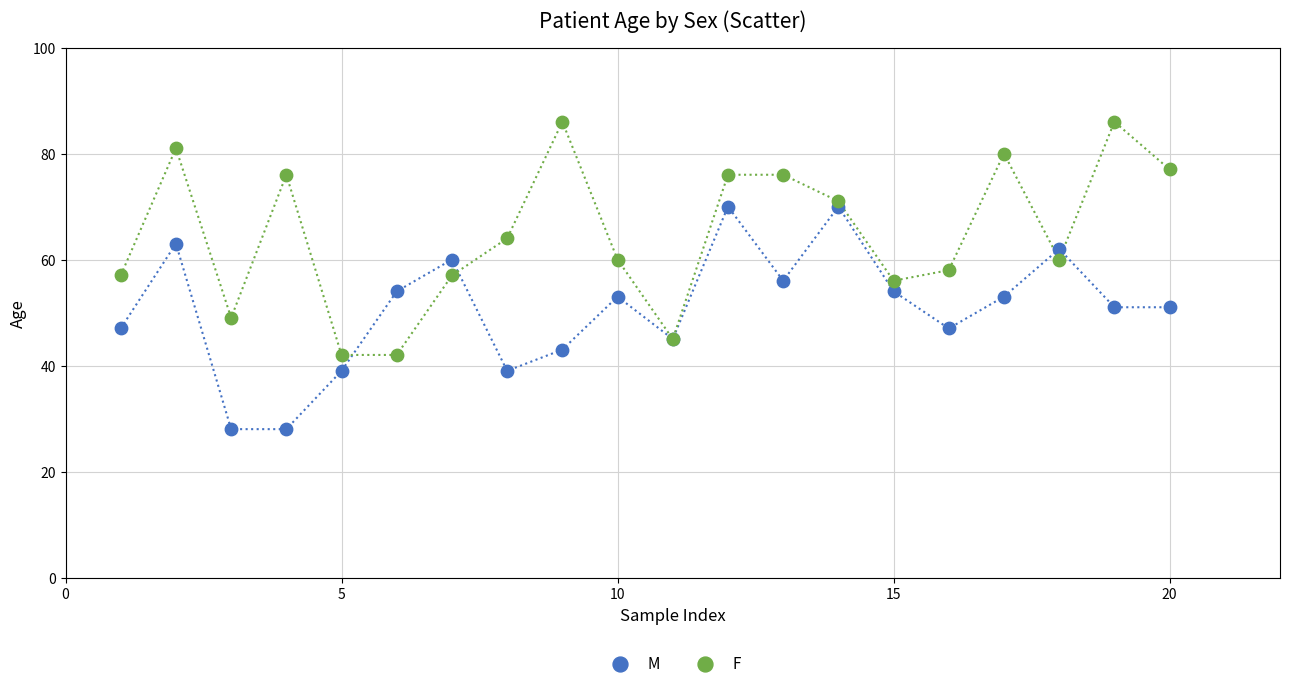

What is the X range (max minus min) for the scatter plot?

19